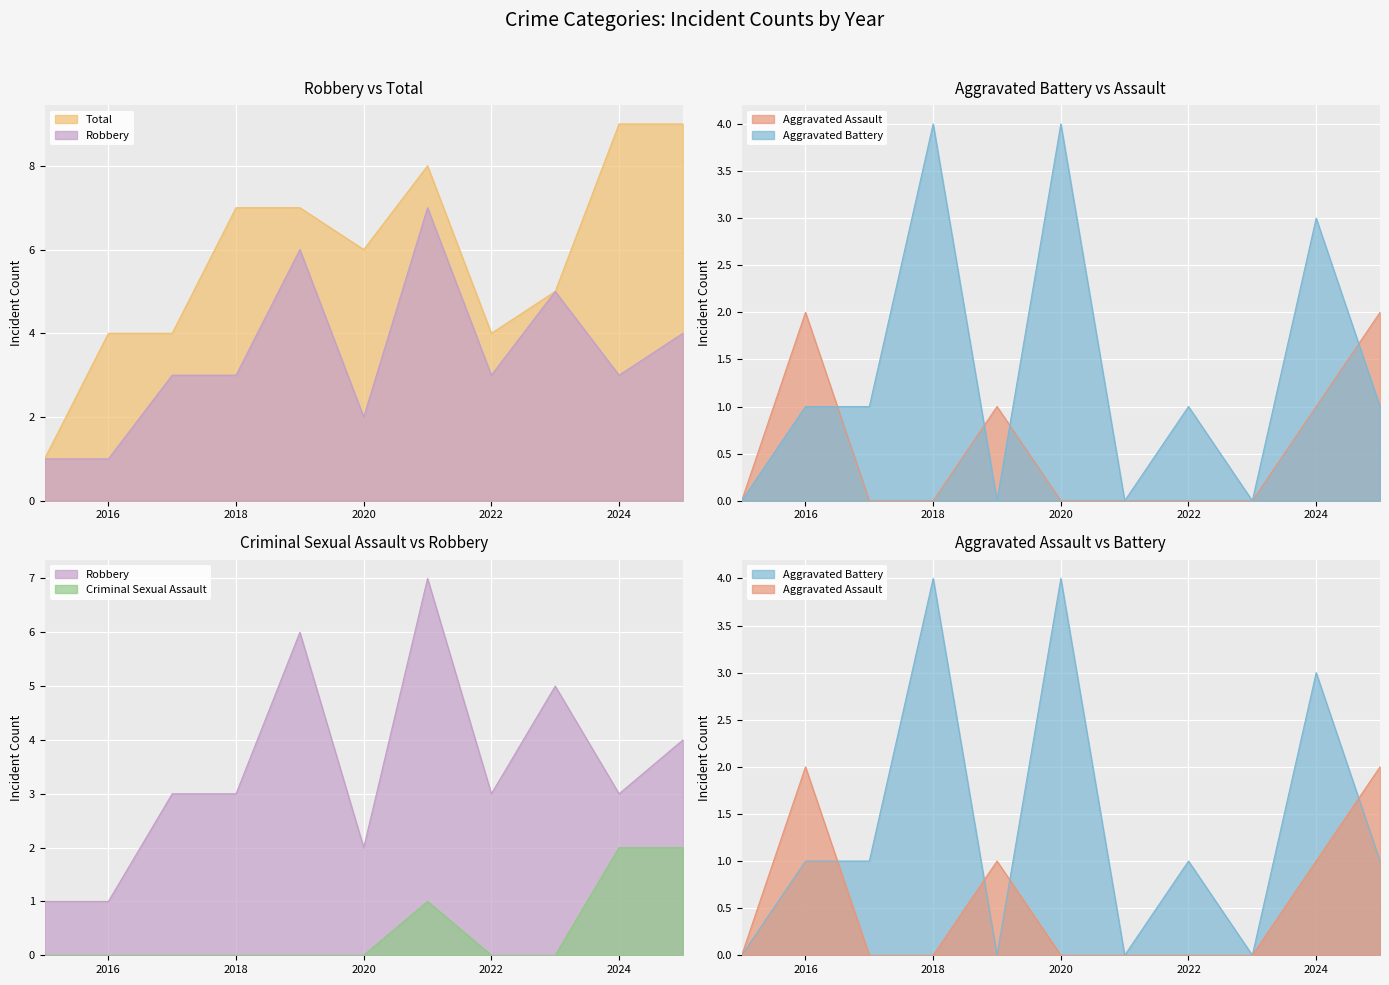

Where do Aggravated Battery and Robbery first cross each other?

2017 and 2018